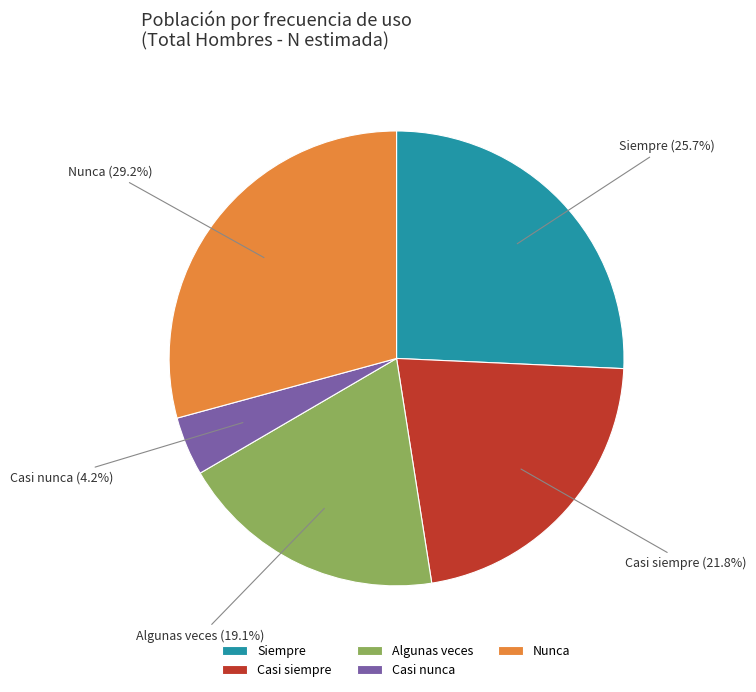

What percentage do Algunas veces and Casi siempre together represent?

40.9%